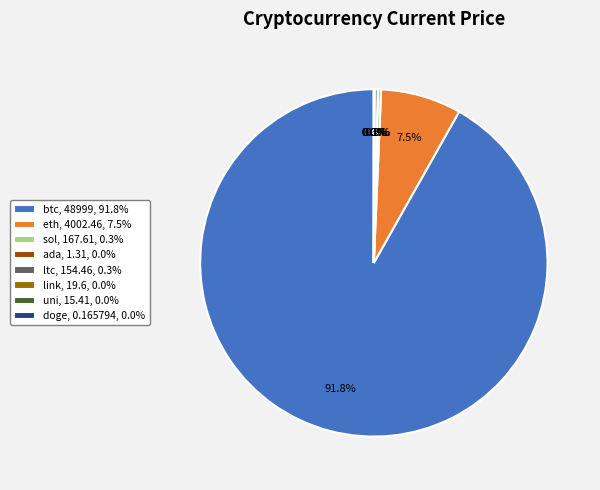

Between eth and btc, which is larger?

btc